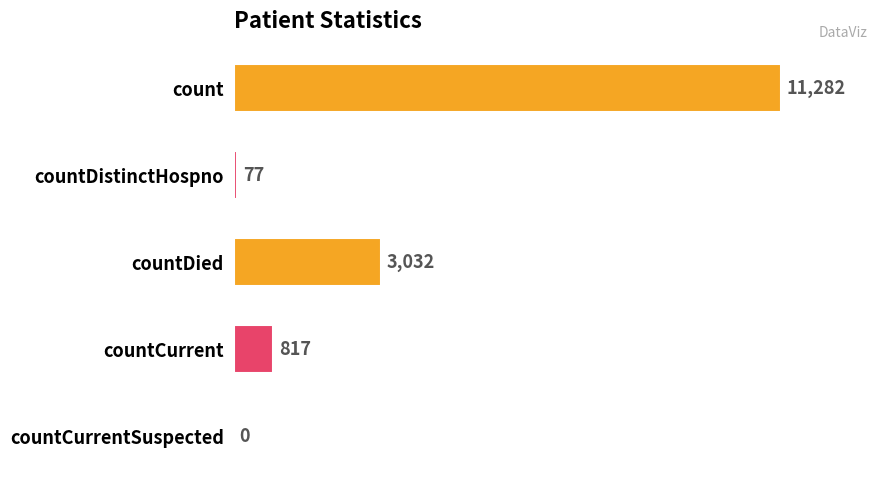

Reading top to bottom, what are all the values shown in this chart?

count=11282	countDistinctHospno=77	countDied=3032	countCurrent=817	countCurrentSuspected=0